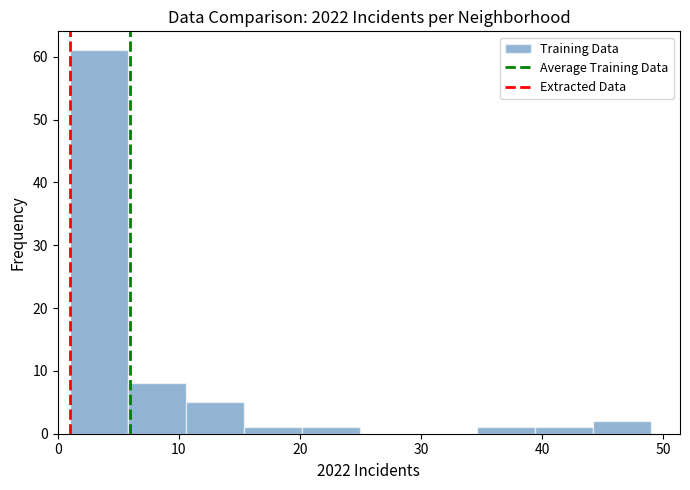

Reading left to right, transcribe this chart: for each bar, give the range it covers on the x-axis and its height. Neither the bar edges nor the heights are printed on the chart, so give them approximately, as read against the axes.

1.0 to 5.8: 61
5.8 to 10.6: 8
10.6 to 15.4: 5
15.4 to 20.2: 1
20.2 to 25.0: 1
25.0 to 29.8: 0
29.8 to 34.6: 0
34.6 to 39.4: 1
39.4 to 44.2: 1
44.2 to 49.0: 2